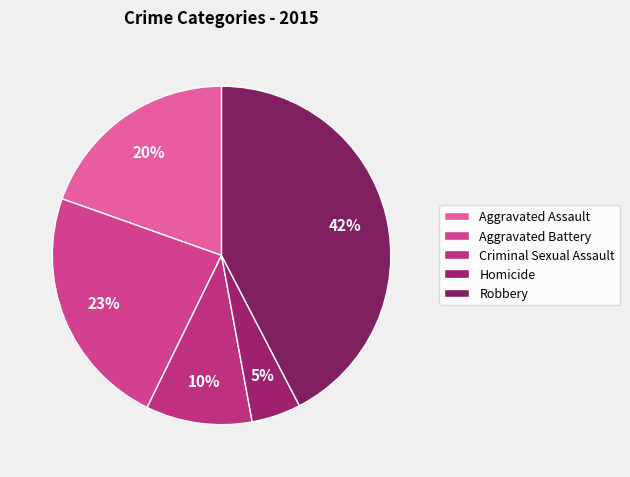

Rank the categories by value from lowest to highest.

Homicide, Criminal Sexual Assault, Aggravated Assault, Aggravated Battery, Robbery